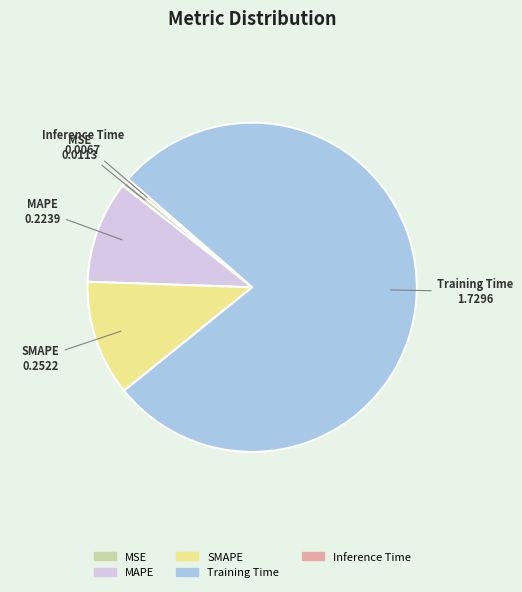

True or false: MAPE accounts for 1% of the total.

False